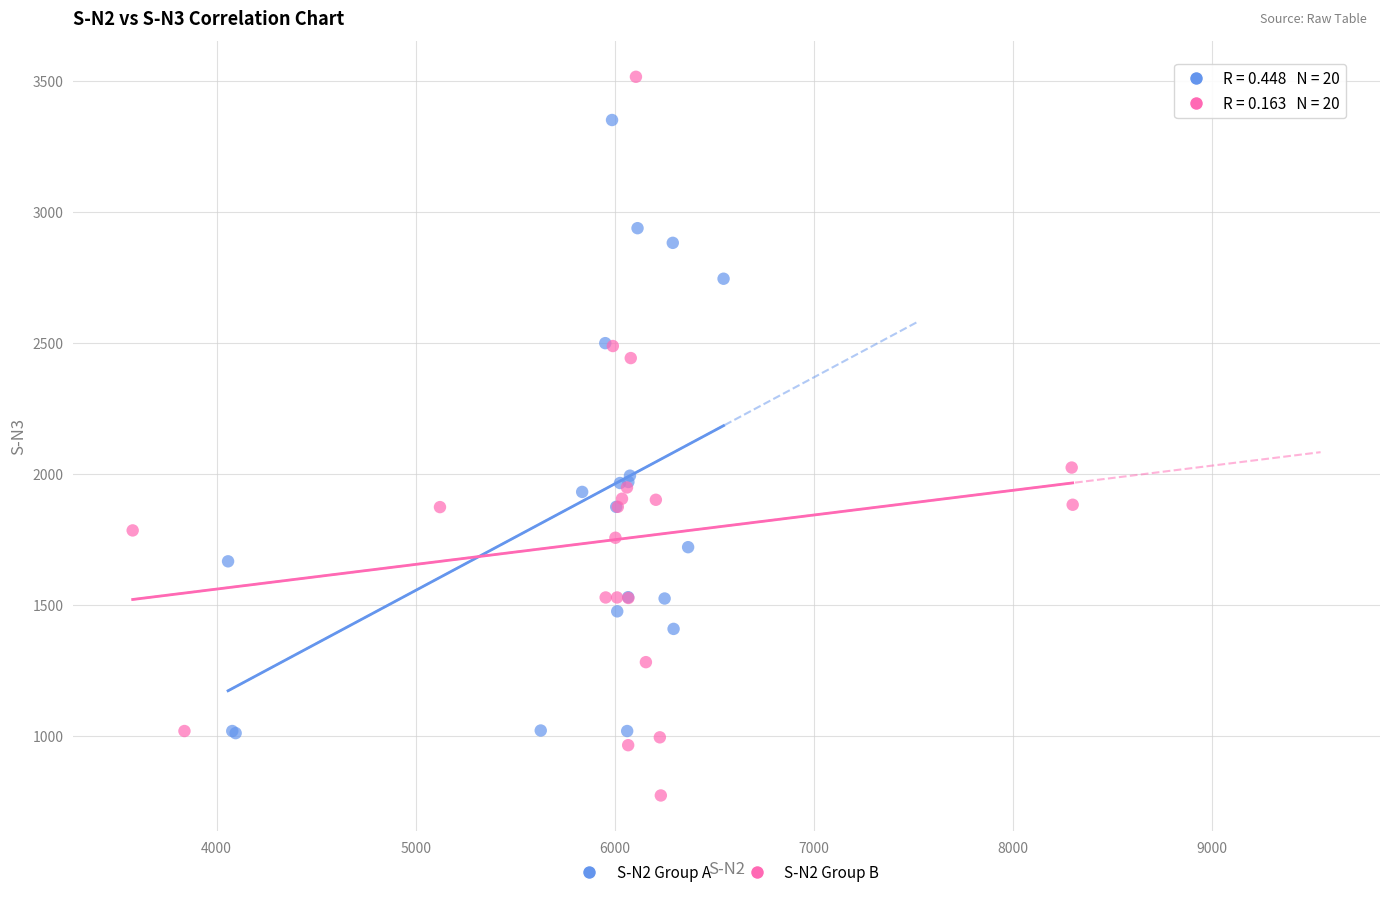

Which series contains the lowest Y value?

S-N2 Group B